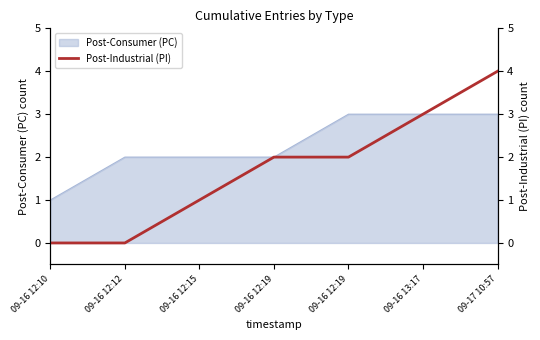

What is the difference between the maximum and minimum values?

4